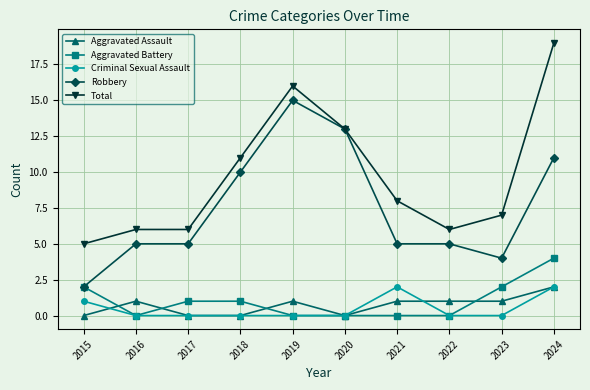

How many values in the Aggravated Battery series are below 1?

5